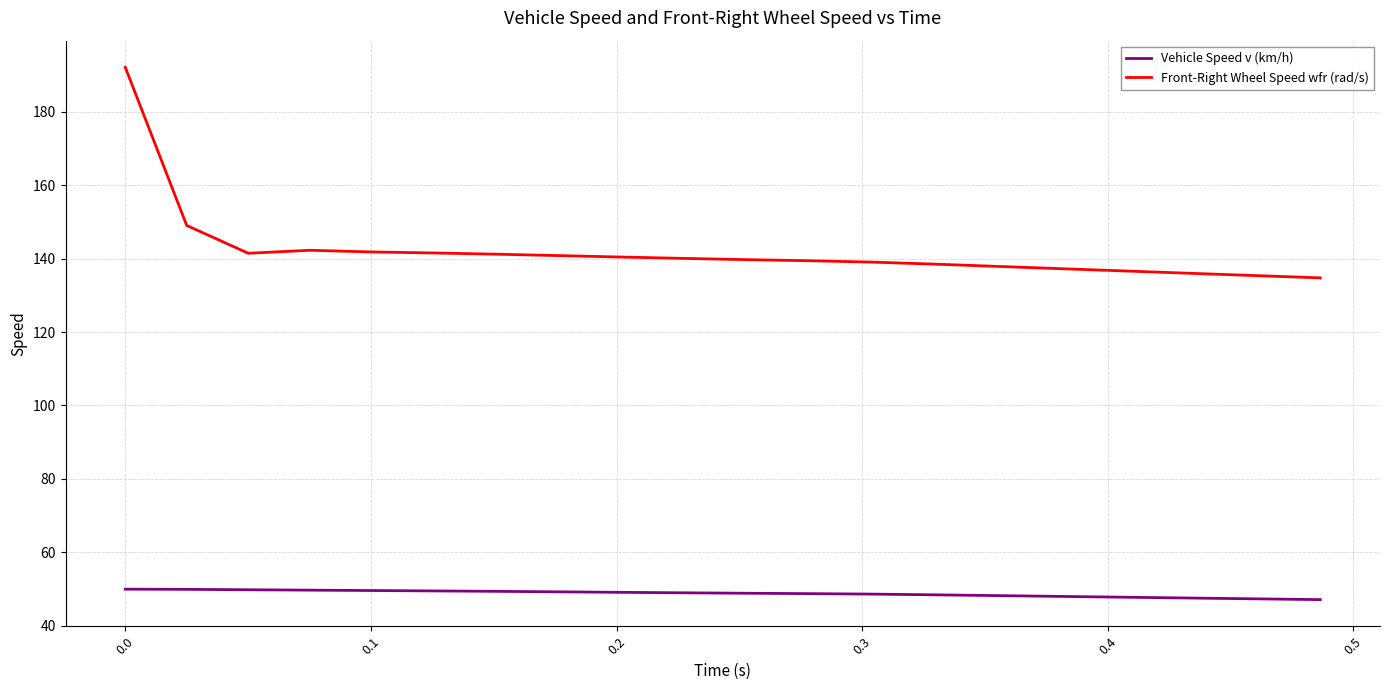

True or false: Vehicle Speed v (km/h) and Front-Right Wheel Speed wfr (rad/s) intersect in this chart.

False